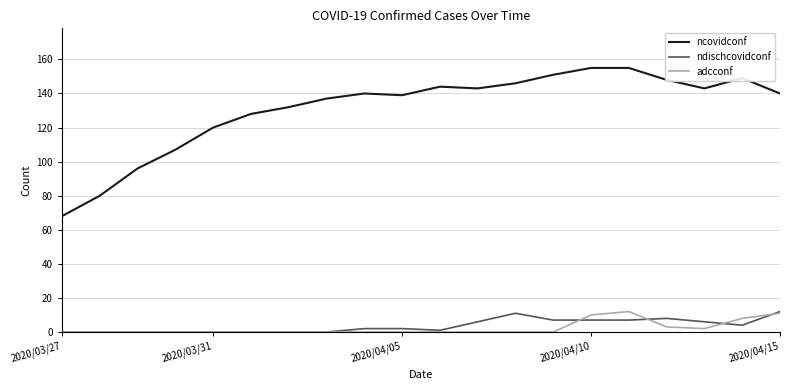

In ncovidconf, how many points are lower than both neighbors (excluding endpoints)?

3